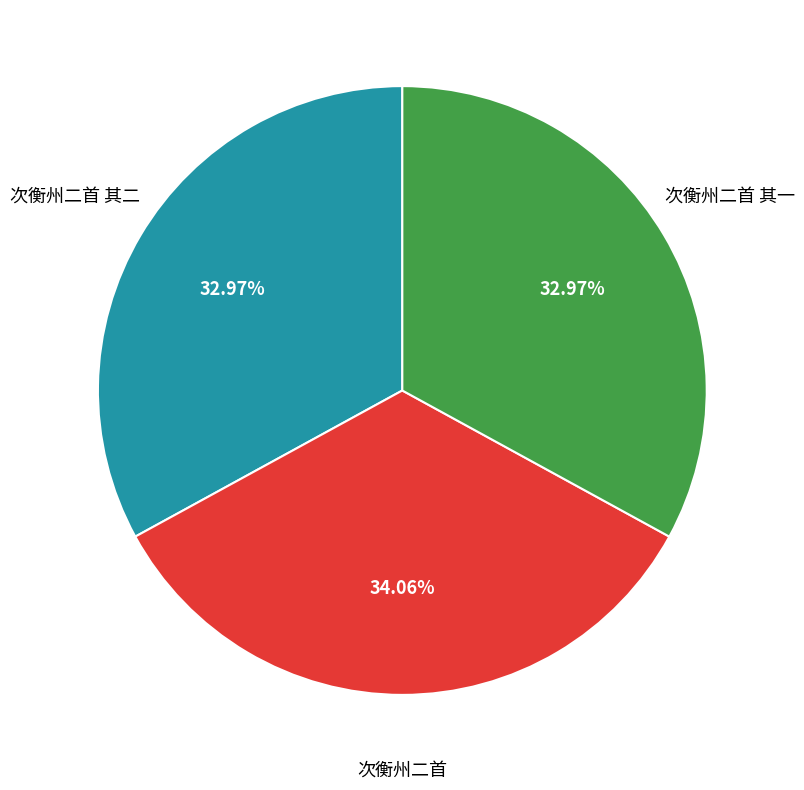

To the nearest percent, what percentage of the pie is 次衡州二首 其一?

33%